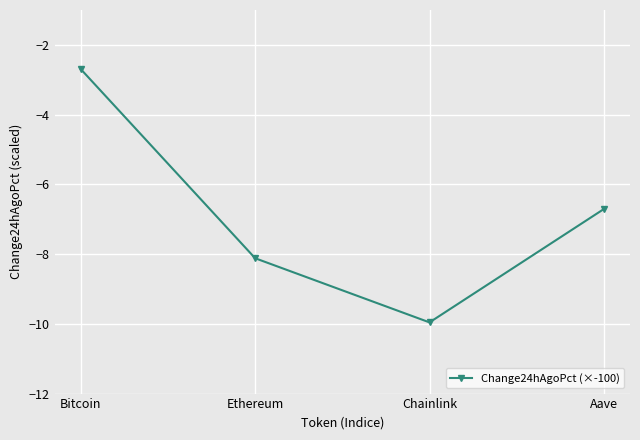

How many lines are shown in the chart?

1